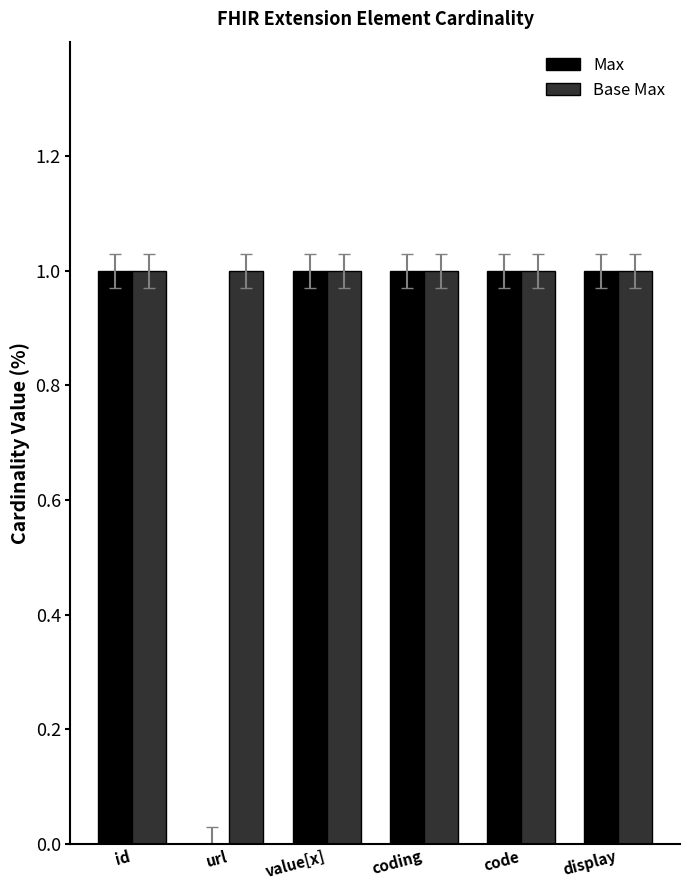

Is the value of Base Max at id greater than the value of Max at url?

Yes